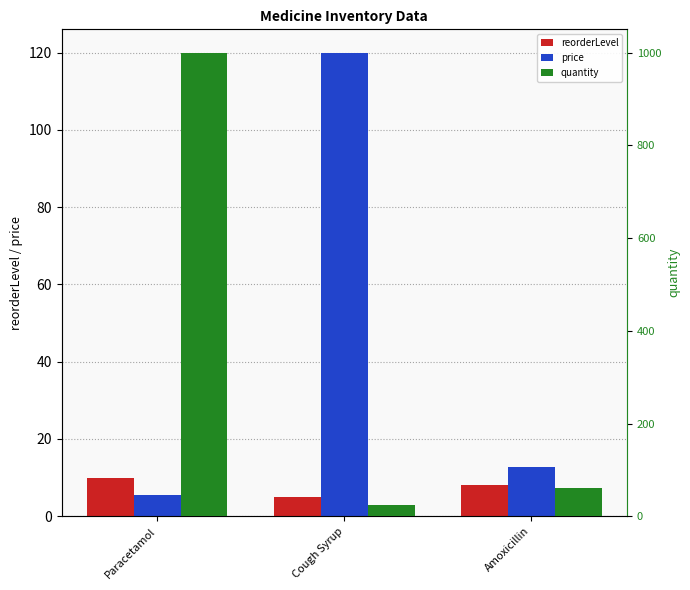

How many data points in price are above 12?

2